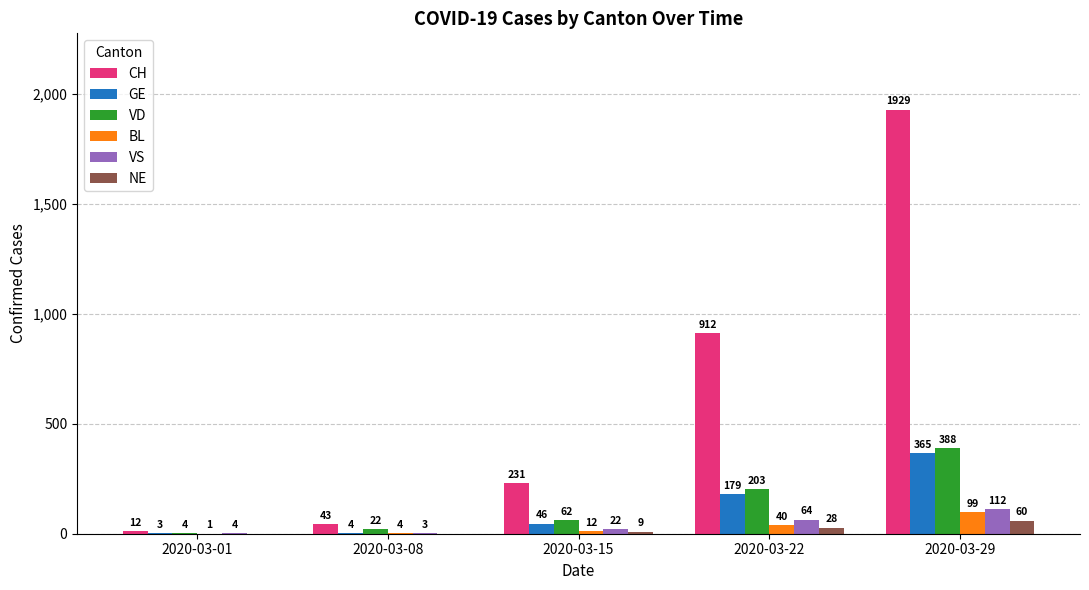

At which label is VS closest to 57?

2020-03-22